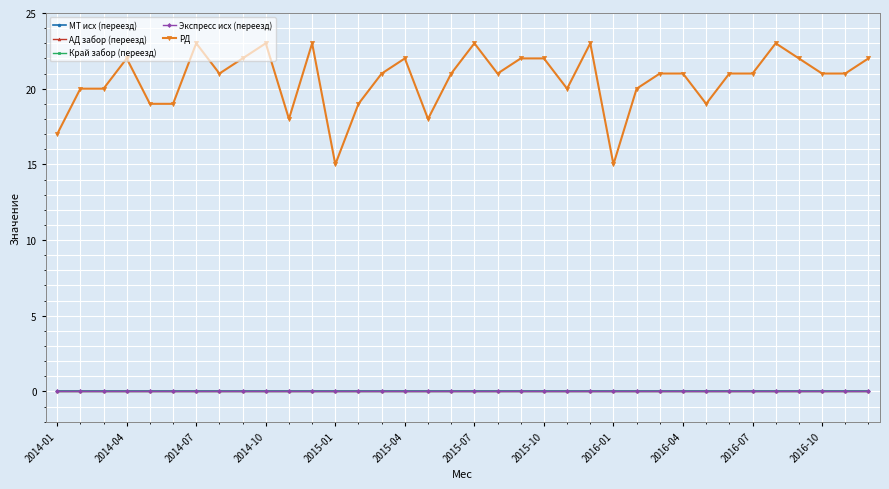

True or false: МТ исх (переезд) and РД cross at least once.

False